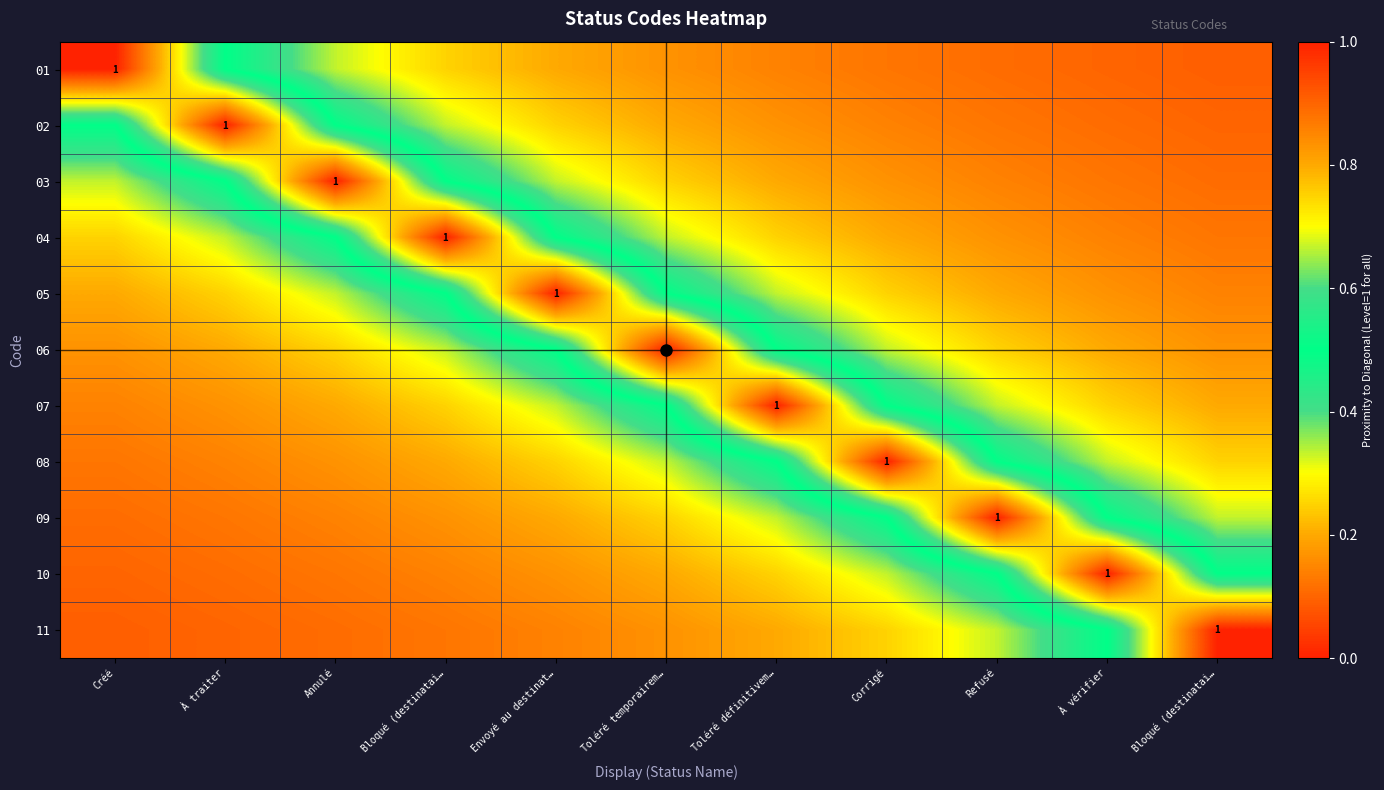

How many distinct data groups are displayed?

11